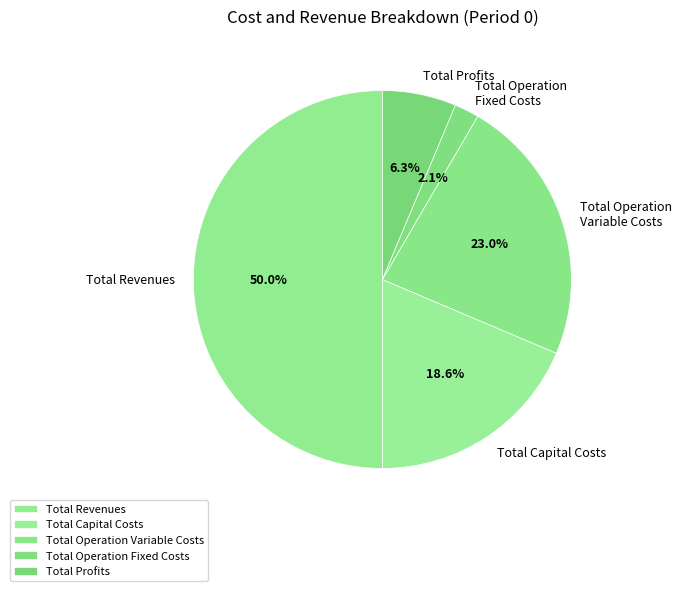

Does Total Profits account for over 50% of the chart?

No